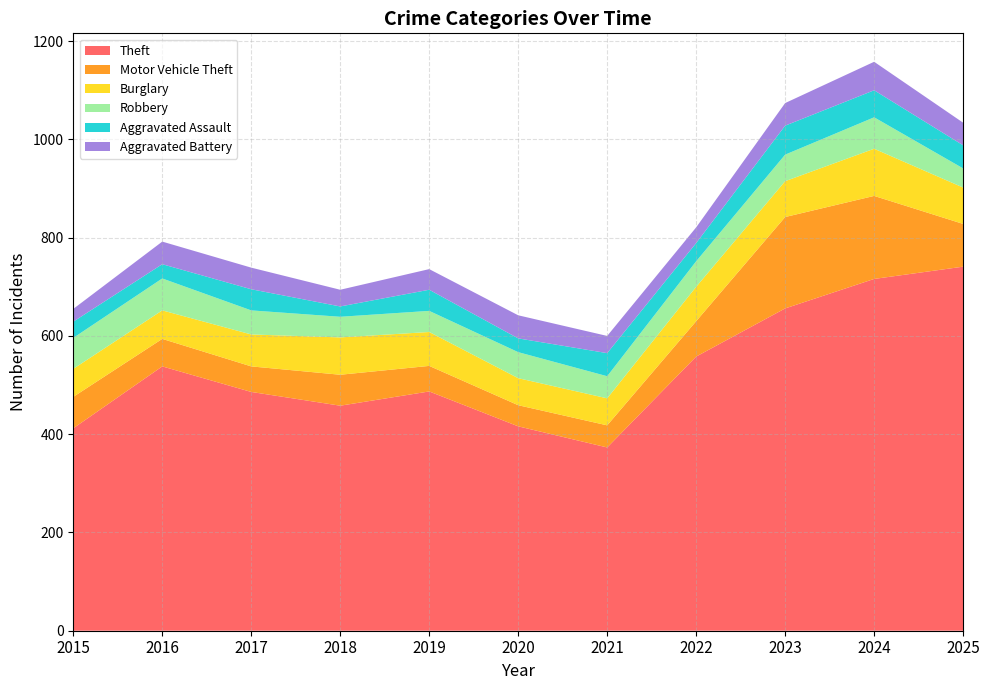

Reading left to right, list all the values displayed in this chart.

Theft: 2015=412	2016=538	2017=486	2018=458	2019=487	2020=416	2021=373	2022=558	2023=656	2024=716	2025=741
Motor Vehicle Theft: 2015=64	2016=56	2017=52	2018=63	2019=52	2020=43	2021=45	2022=72	2023=186	2024=169	2025=87
Burglary: 2015=57	2016=58	2017=65	2018=76	2019=69	2020=55	2021=55	2022=70	2023=73	2024=96	2025=74
Robbery: 2015=63	2016=65	2017=49	2018=42	2019=43	2020=53	2021=45	2022=52	2023=54	2024=64	2025=39
Aggravated Assault: 2015=33	2016=29	2017=43	2018=21	2019=43	2020=28	2021=47	2022=37	2023=59	2024=55	2025=47
Aggravated Battery: 2015=26	2016=46	2017=44	2018=34	2019=42	2020=47	2021=35	2022=32	2023=46	2024=58	2025=46